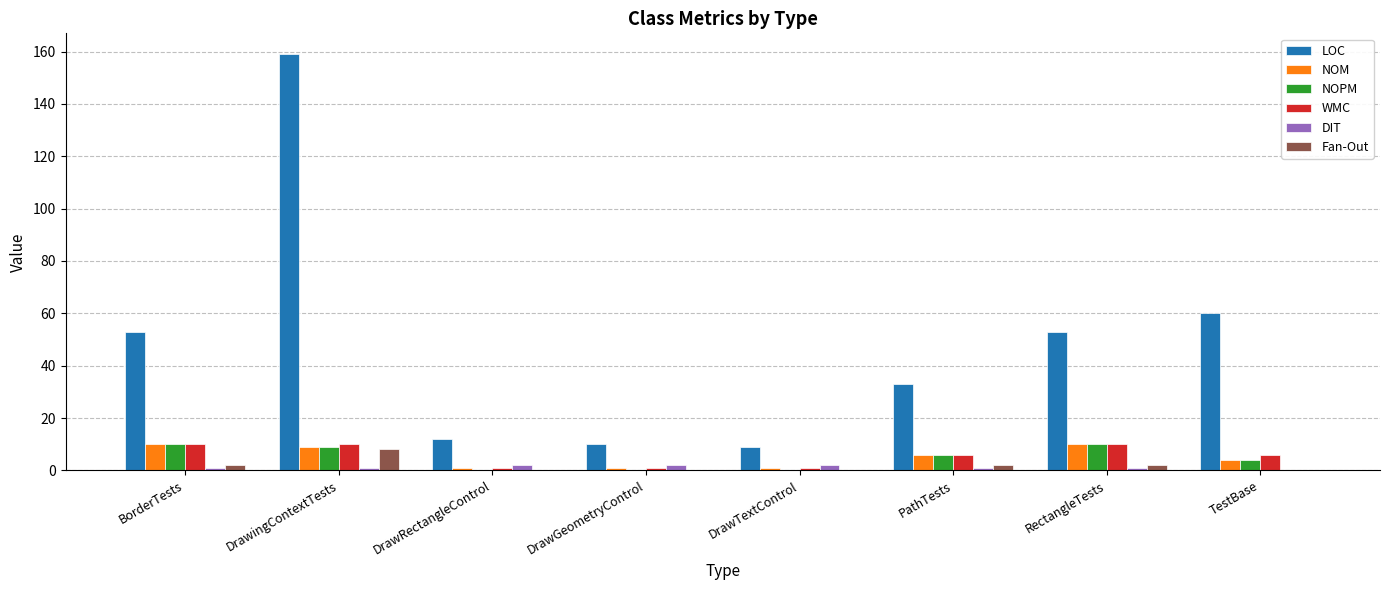

Does the chart contain stacked bars?

No